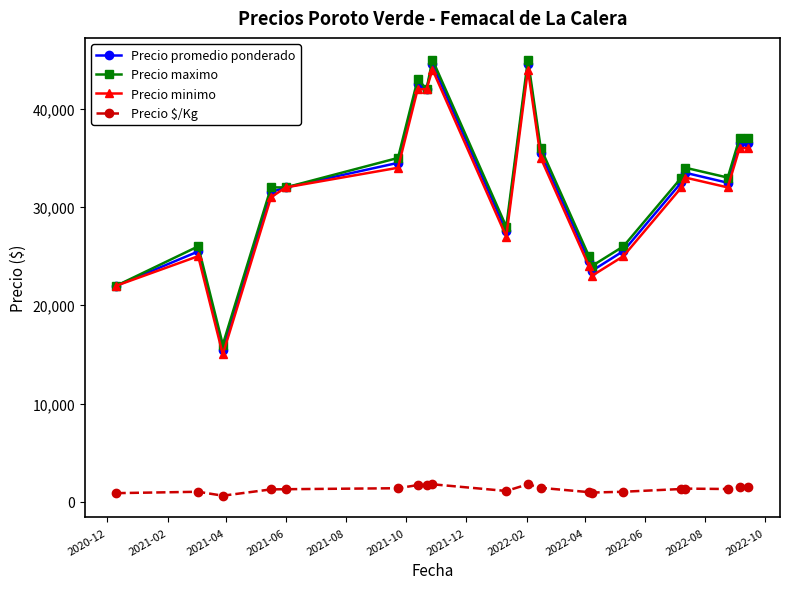

True or false: Precio maximo has more than 0 points higher than both neighbors.

True